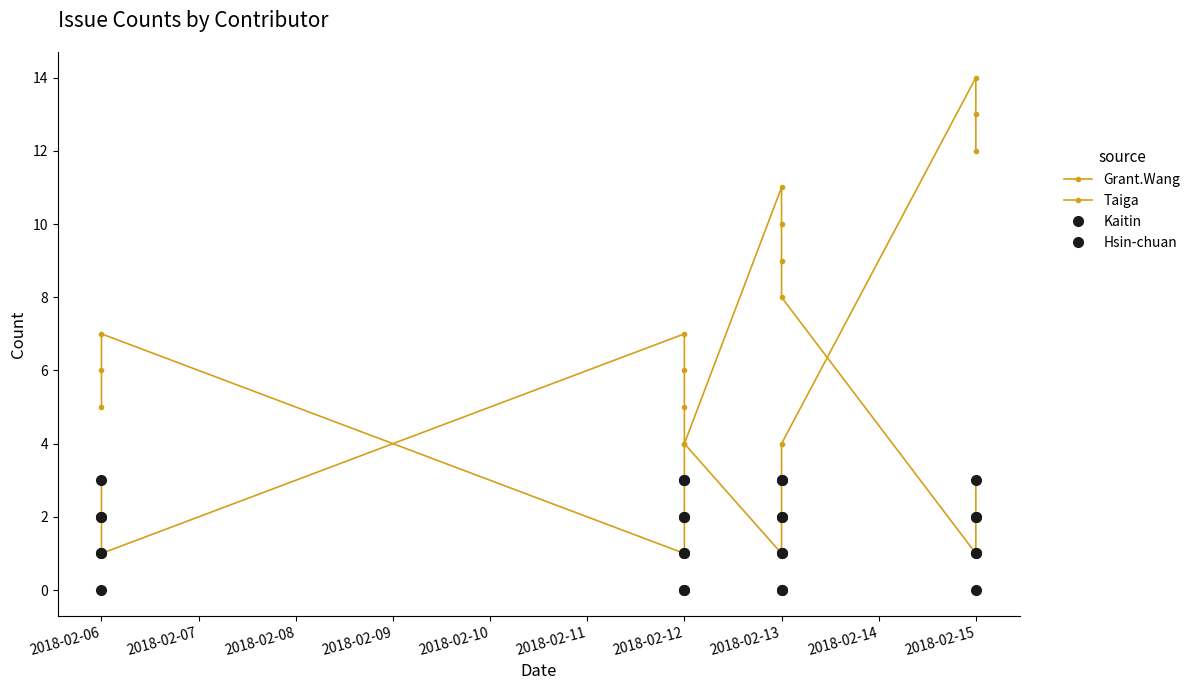

In Taiga, how many points are lower than both neighbors (excluding endpoints)?

2